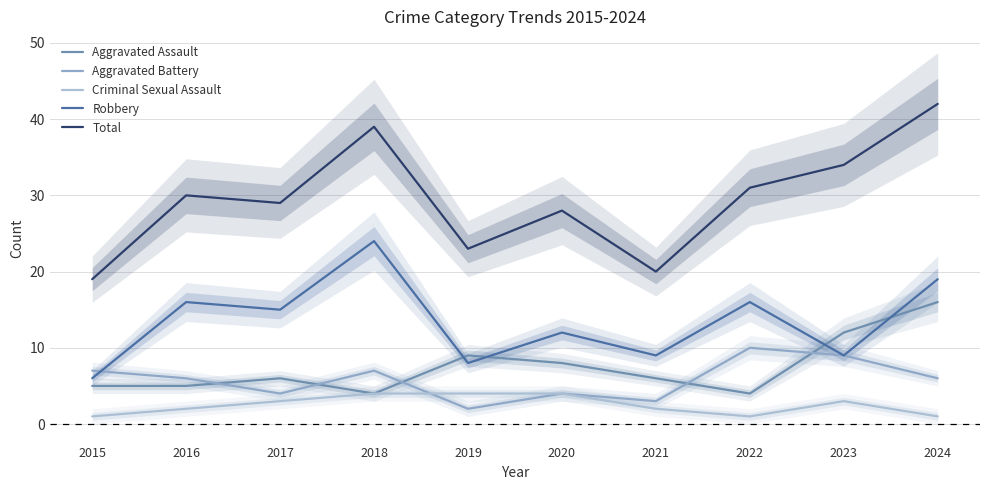

Is the value of Criminal Sexual Assault at 2023 greater than the value of Aggravated Assault at 2021?

No